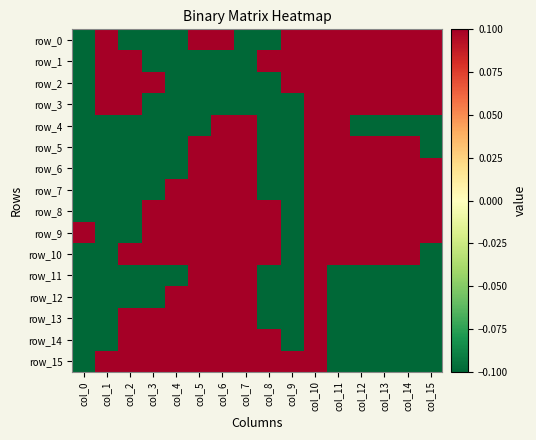

How many series are shown in this chart?

16